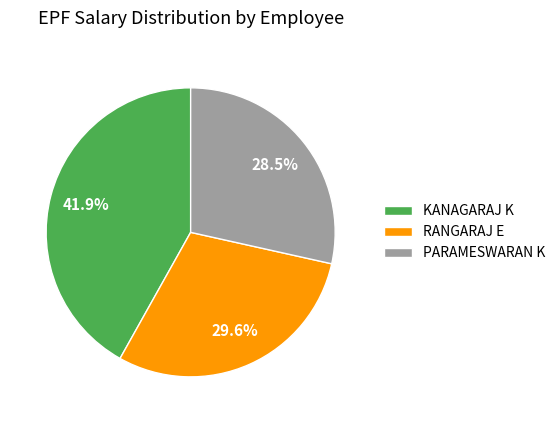

To the nearest percent, what portion does RANGARAJ E represent?

30%